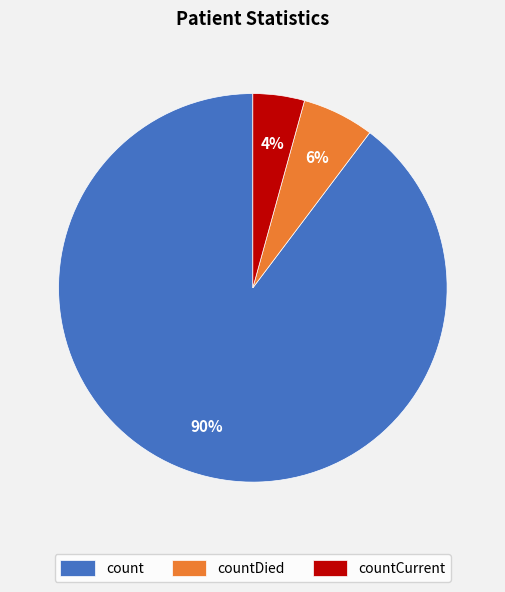

Is it true that count is 99% of the pie?

False